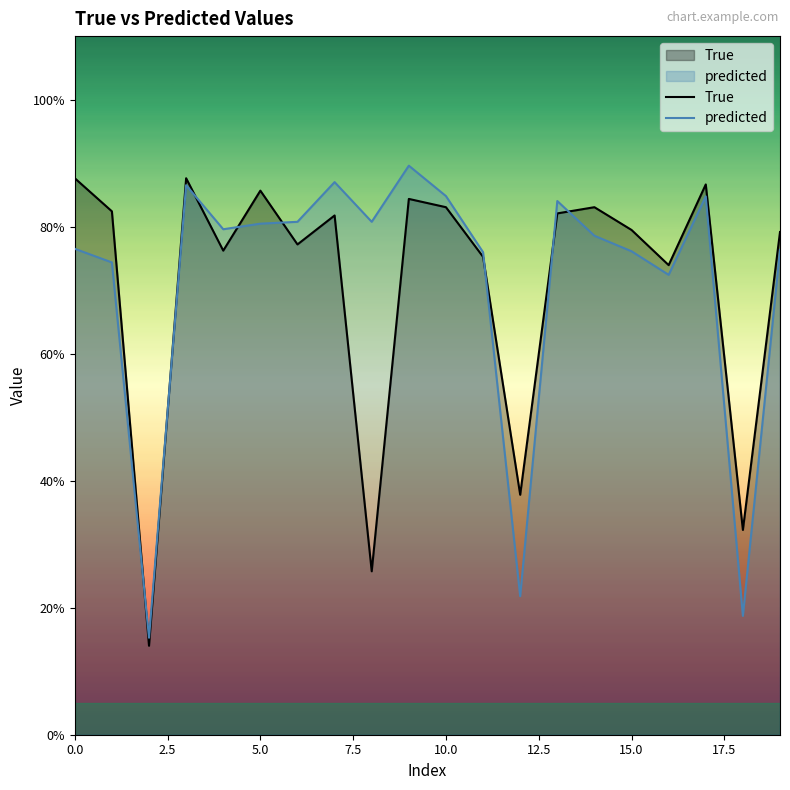

Count the number of data series in this chart.

2